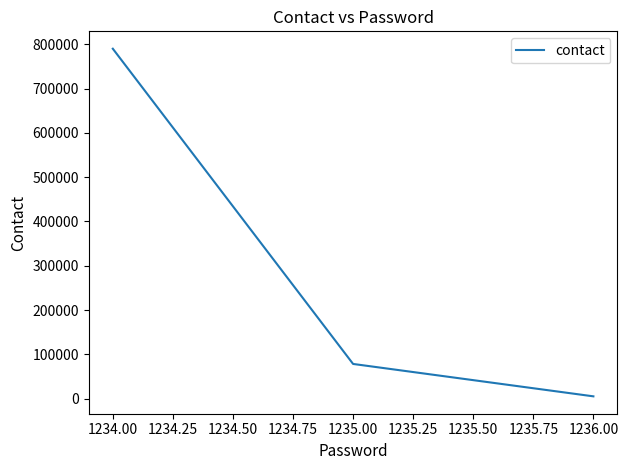

How many lines are shown in the chart?

1